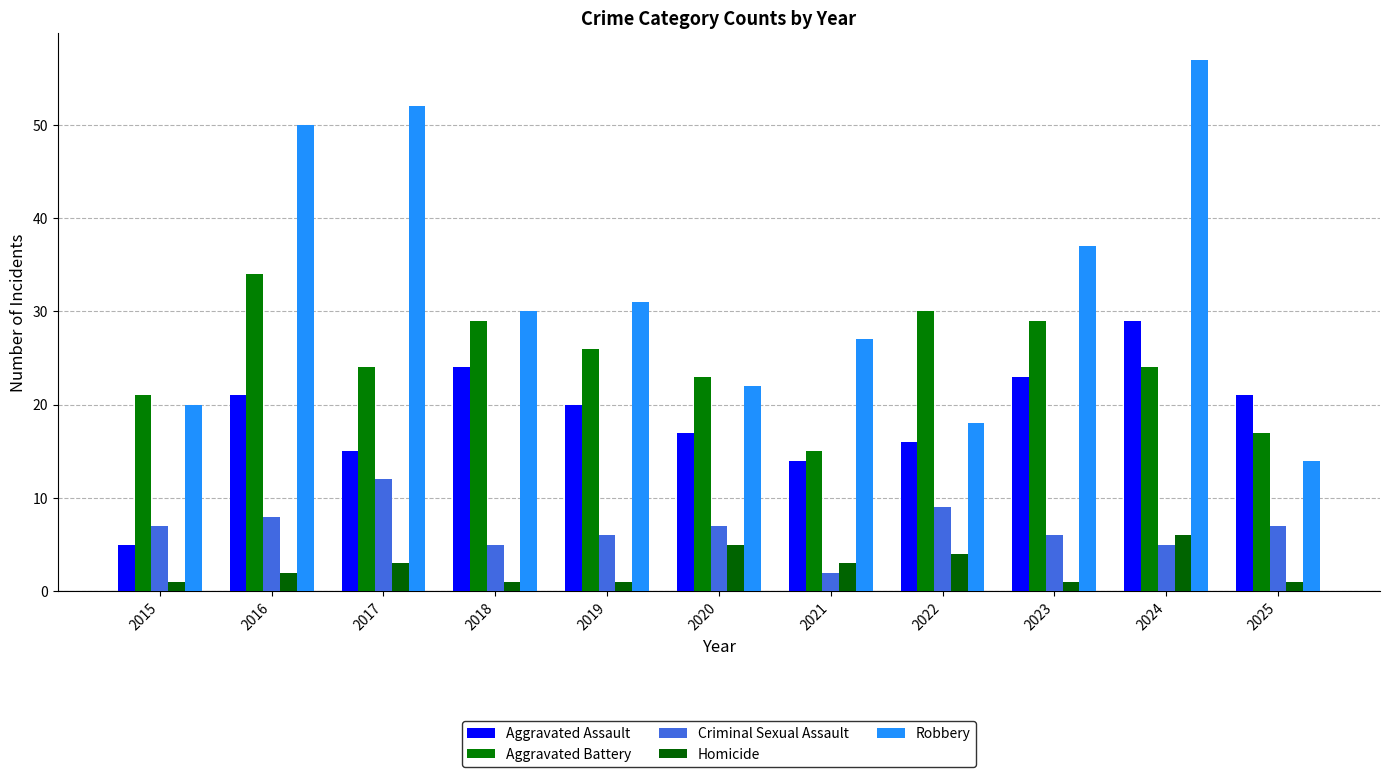

Rank the series by their maximum value, from highest to lowest.

Robbery, Aggravated Battery, Aggravated Assault, Criminal Sexual Assault, Homicide